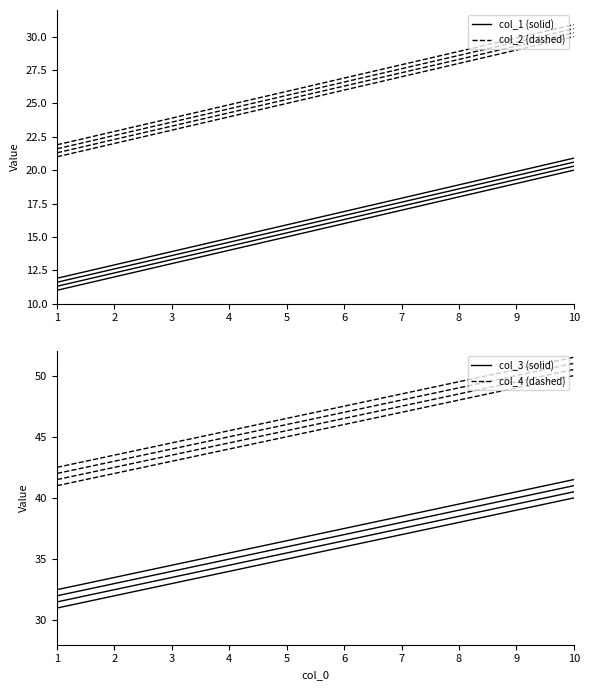

Rank the series by their maximum value, from lowest to highest.

col_1, col_2, col_3, col_4